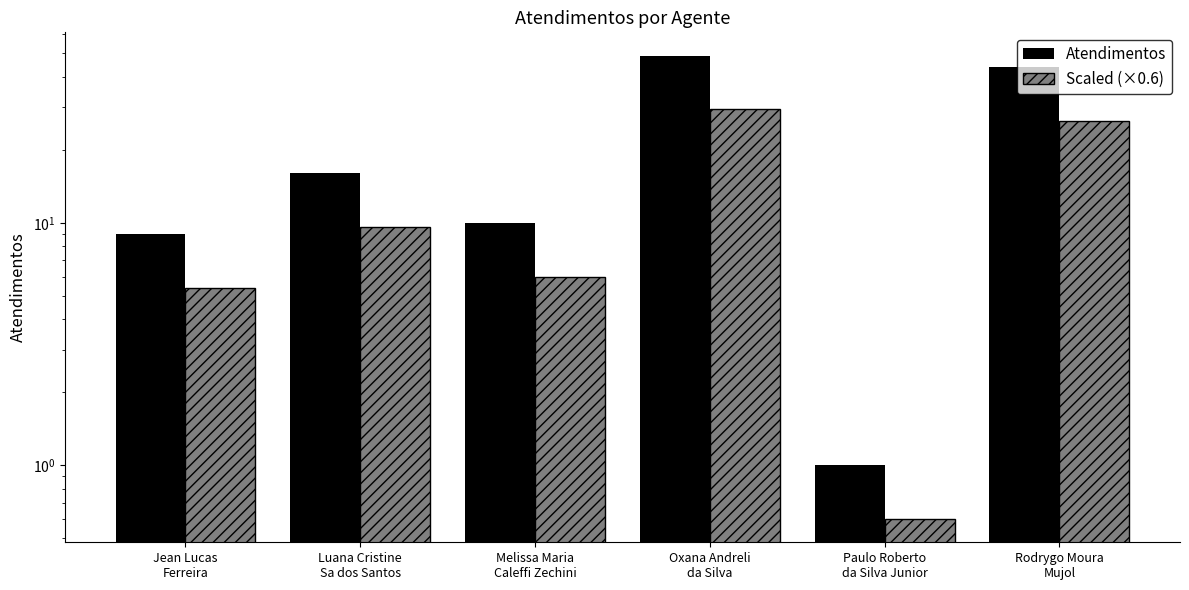

Rank the categories by Scaled (×0.6) value from highest to lowest.

Oxana Andreli
da Silva, Rodrygo Moura
Mujol, Luana Cristine
Sa dos Santos, Melissa Maria
Caleffi Zechini, Jean Lucas
Ferreira, Paulo Roberto
da Silva Junior